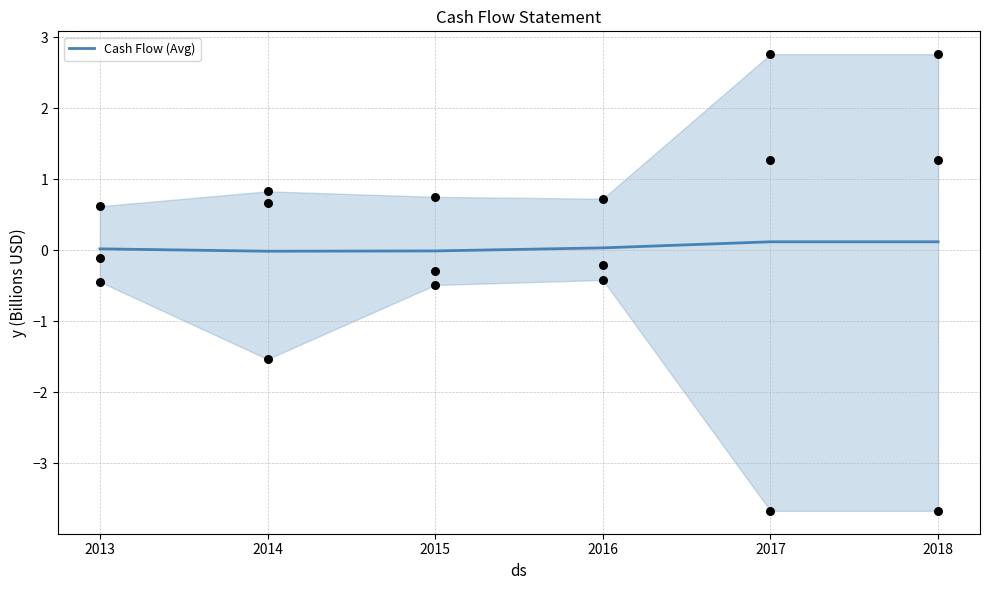

Between 2016 and 2018, which is larger?

2018